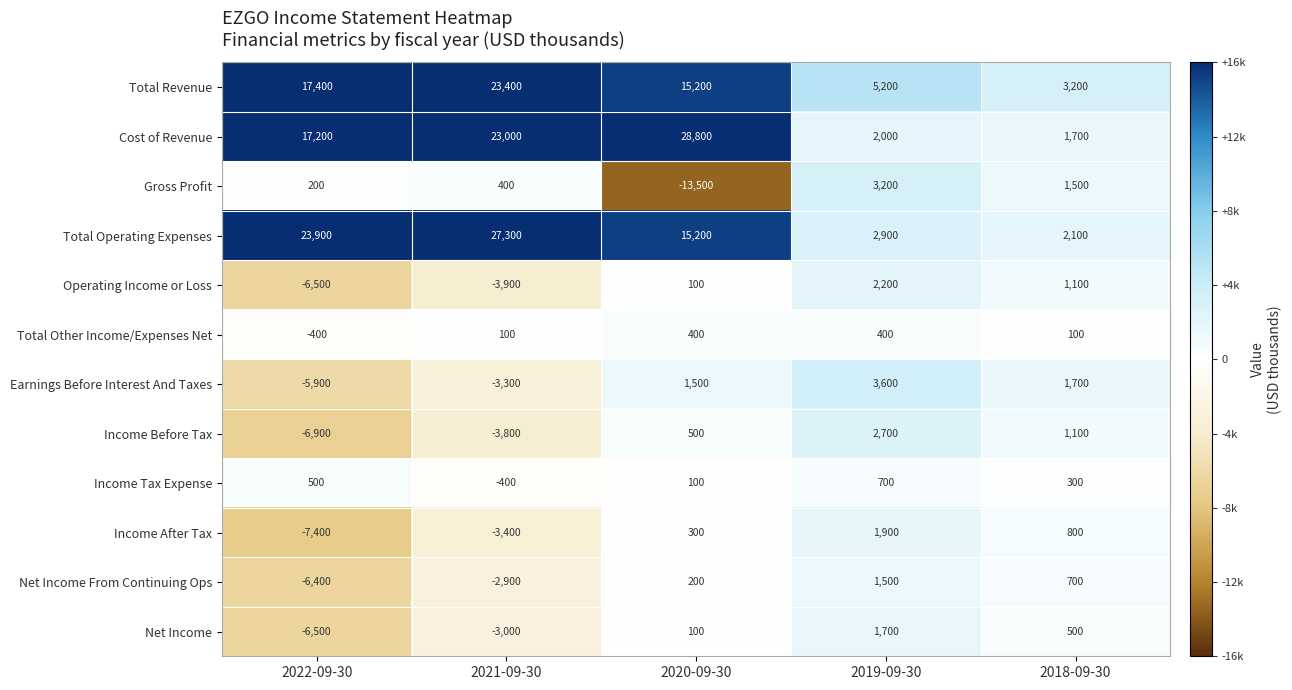

What is the spread (max minus min) of values at 2020-09-30?

42300